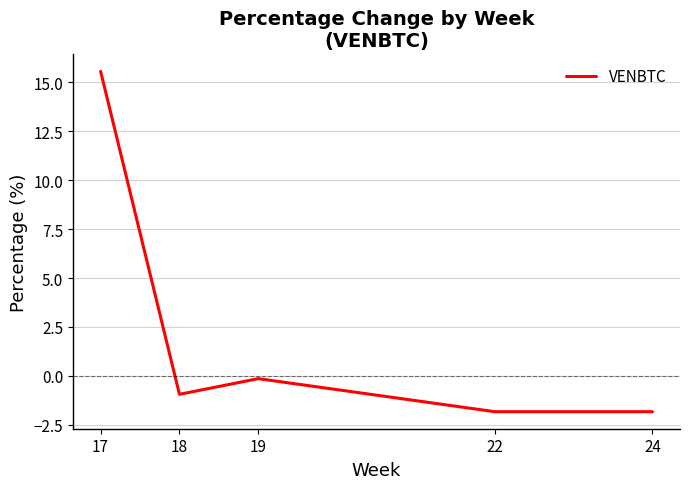

What is the difference between the second highest and second lowest values?

1.7